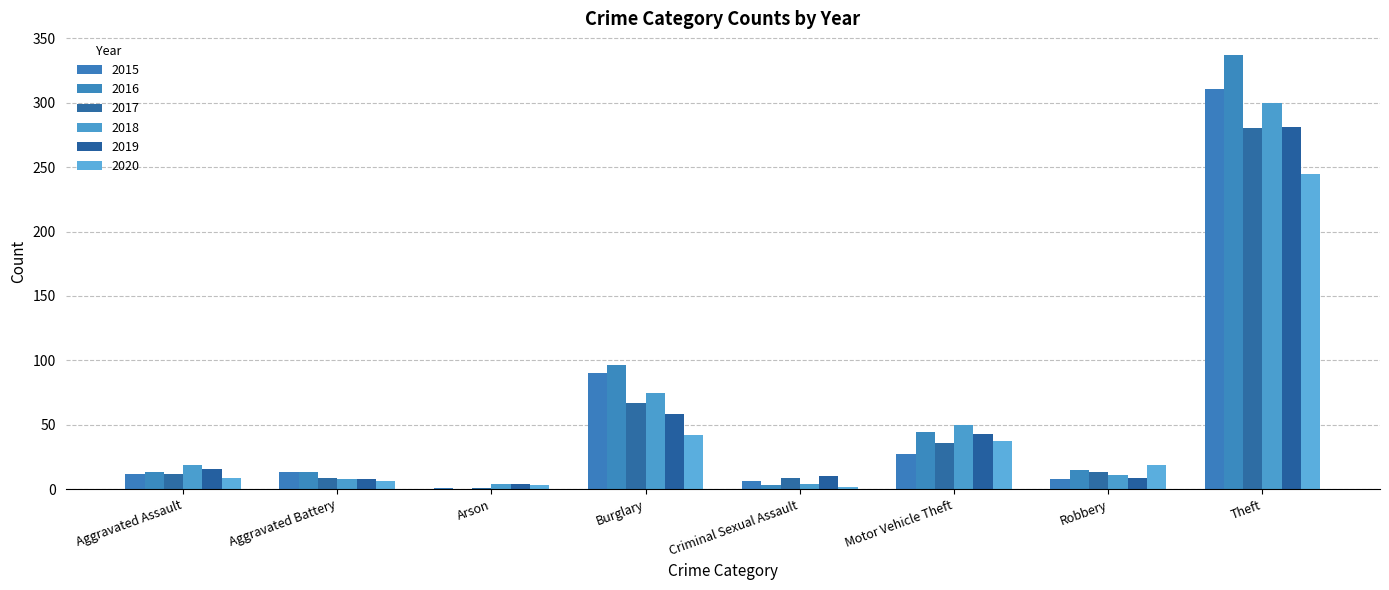

How many groups of bars are there?

8